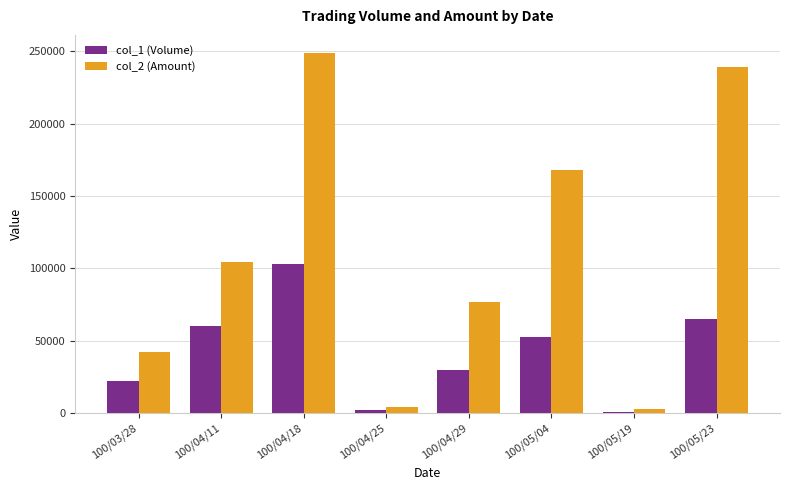

What is the label of the 4th bar from the right?

100/04/29